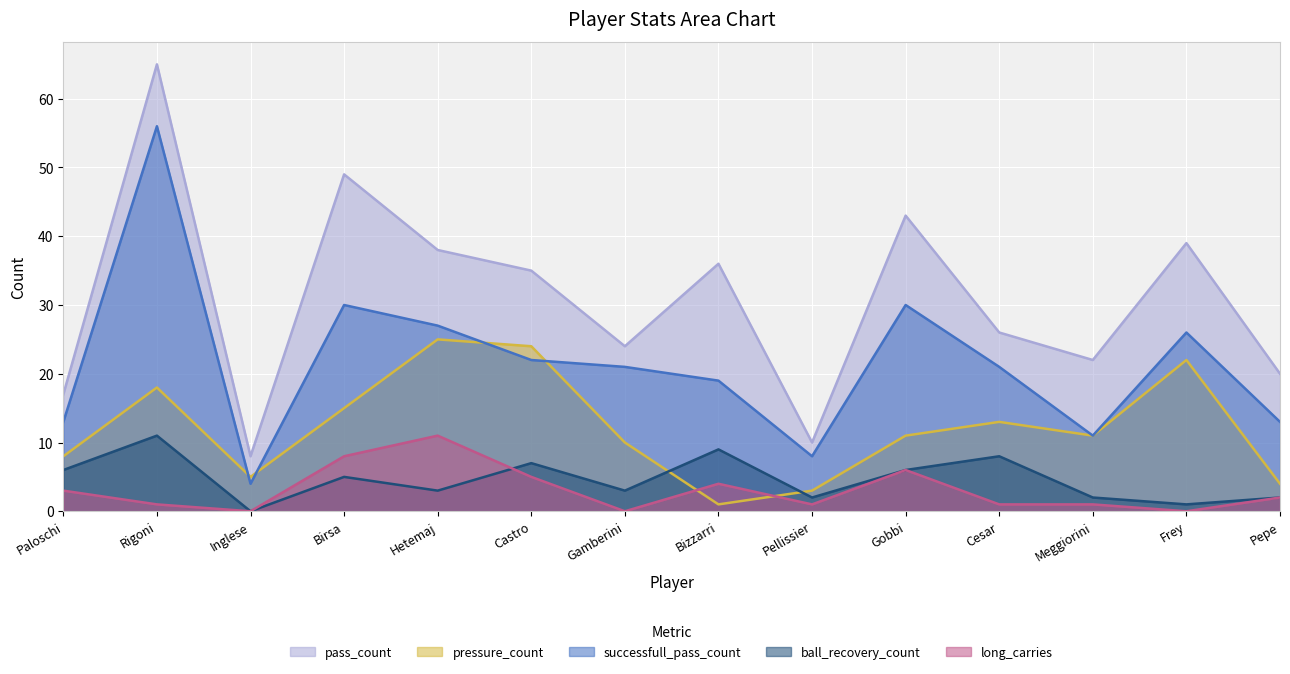

At Gobbi, list the series in order from smallest to largest.

ball_recovery_count, long_carries, pressure_count, successfull_pass_count, pass_count